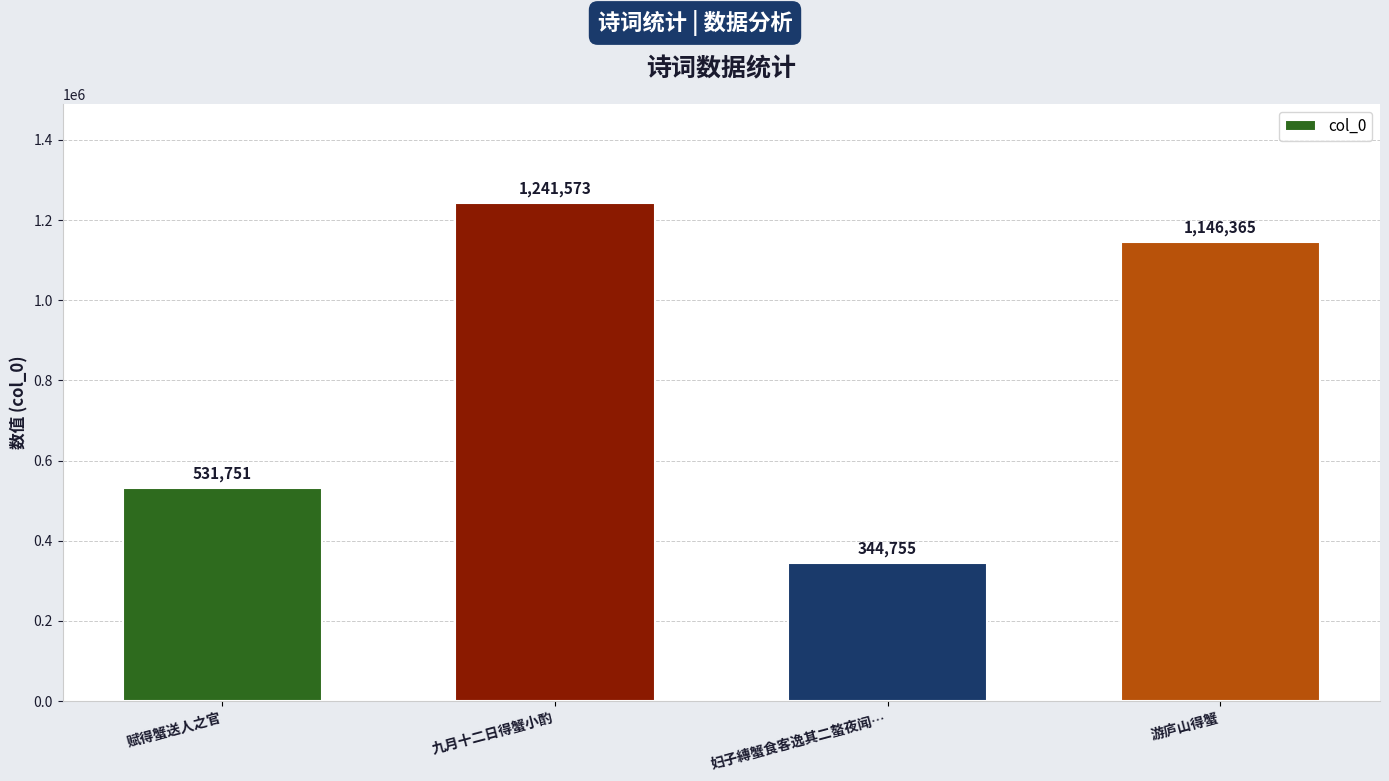

Is it true that the value at 九月十二日得蟹小酌 is 737509?

False